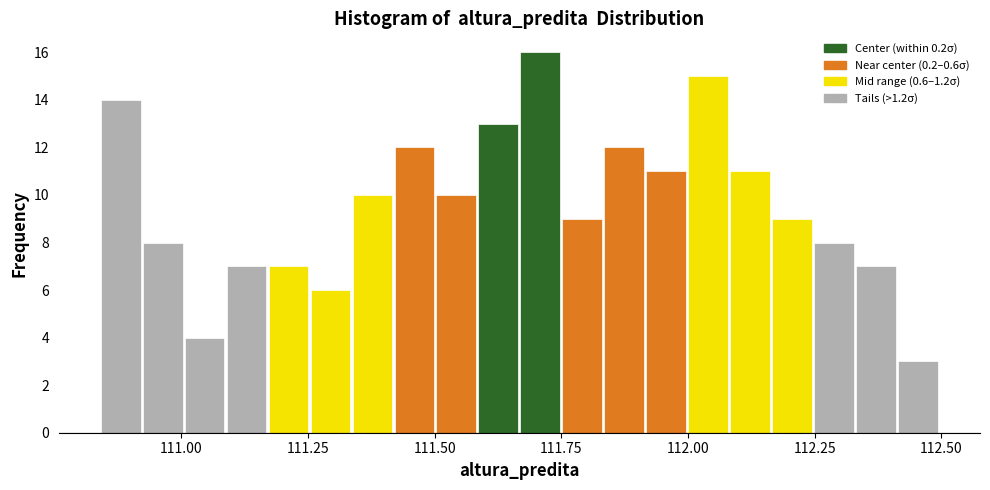

Around what value on the x-axis is the tallest bar? Give the approximate position of its centre, as read against the axis.

111.70